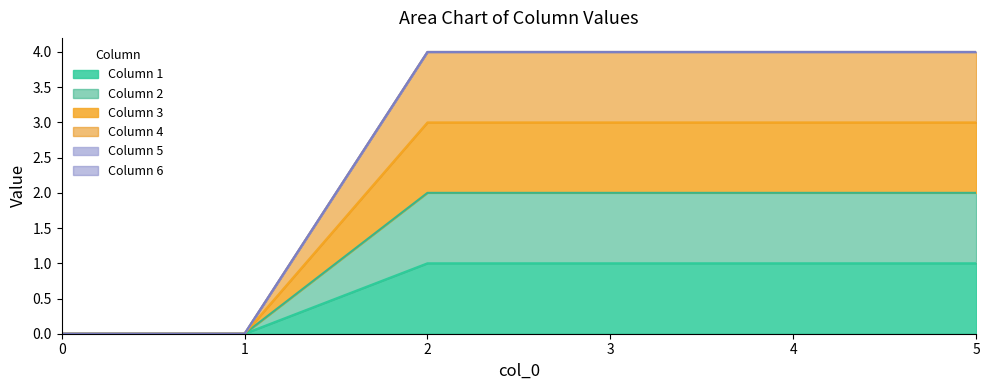

What is the difference between the maximum and minimum values in the 1 series?

1